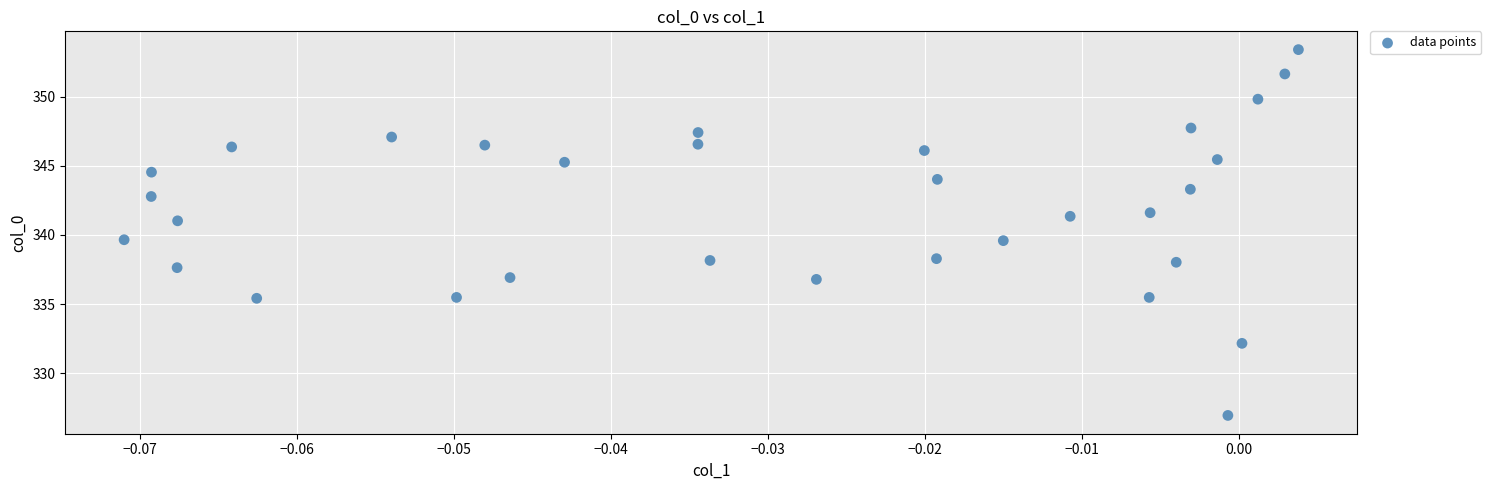

What is the range of Y values (max minus min)?

26.5